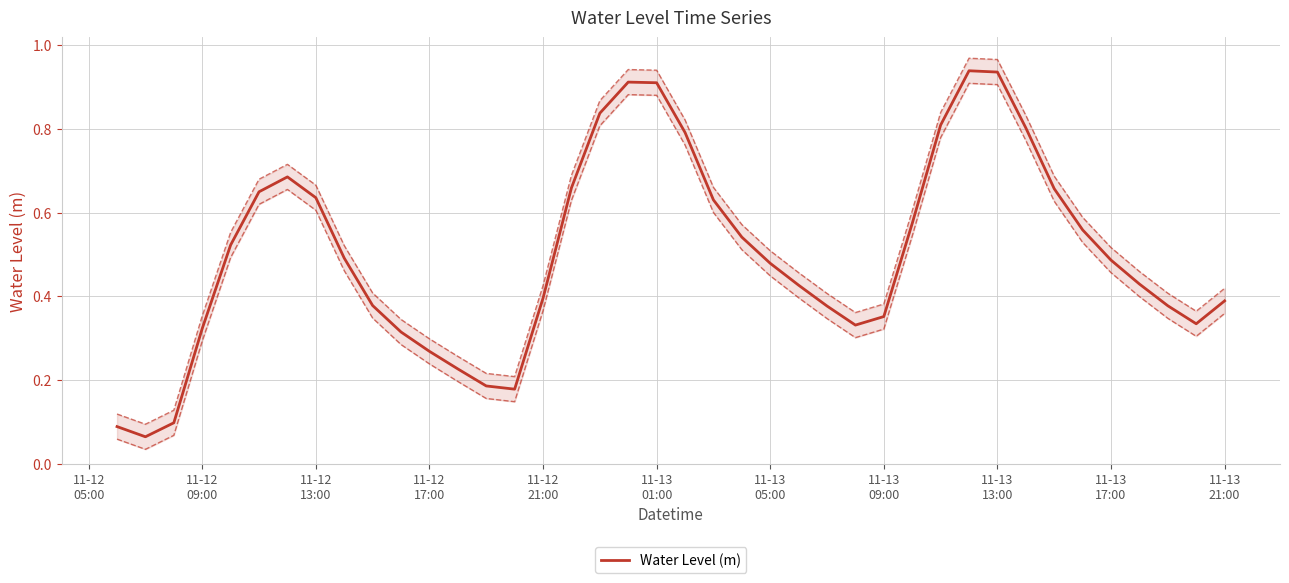

What is the average value?

0.5